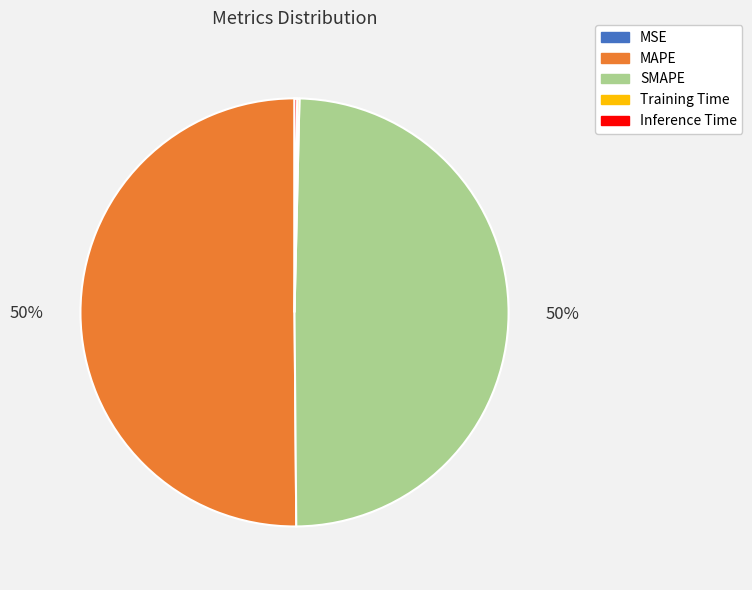

To the nearest percent, what percentage of the pie is SMAPE?

50%